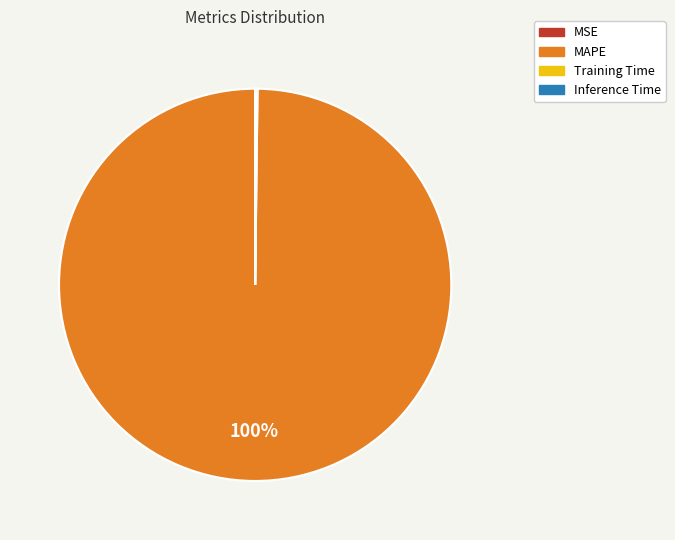

True or false: MAPE accounts for 91% of the total.

False